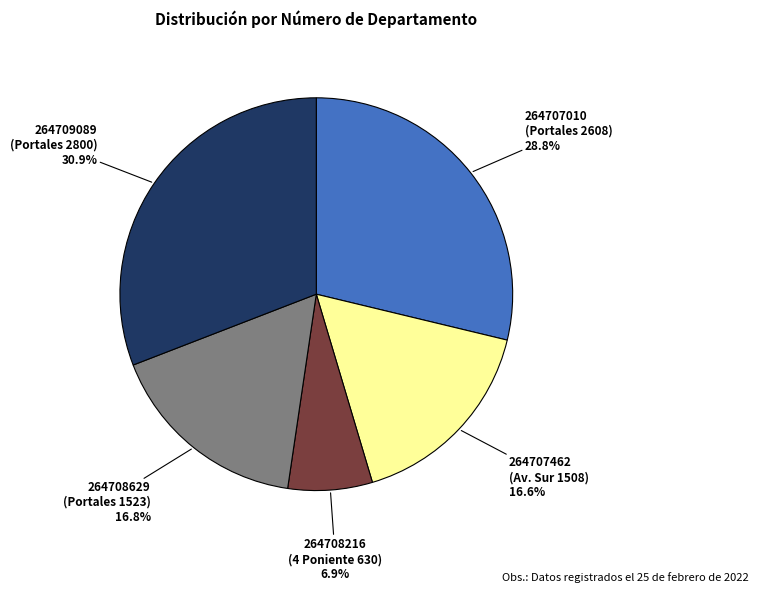

Approximately how many times larger is the value at 264709089 (Portales 2800) compared to 264707462 (Av. Sur 1508)?

1.9